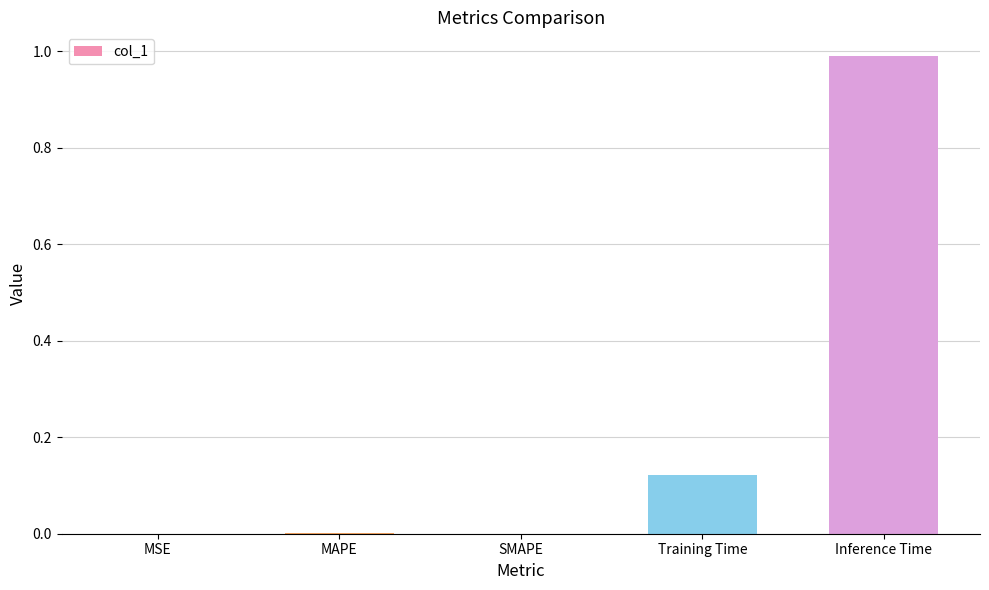

What is the greatest value displayed?

1.0